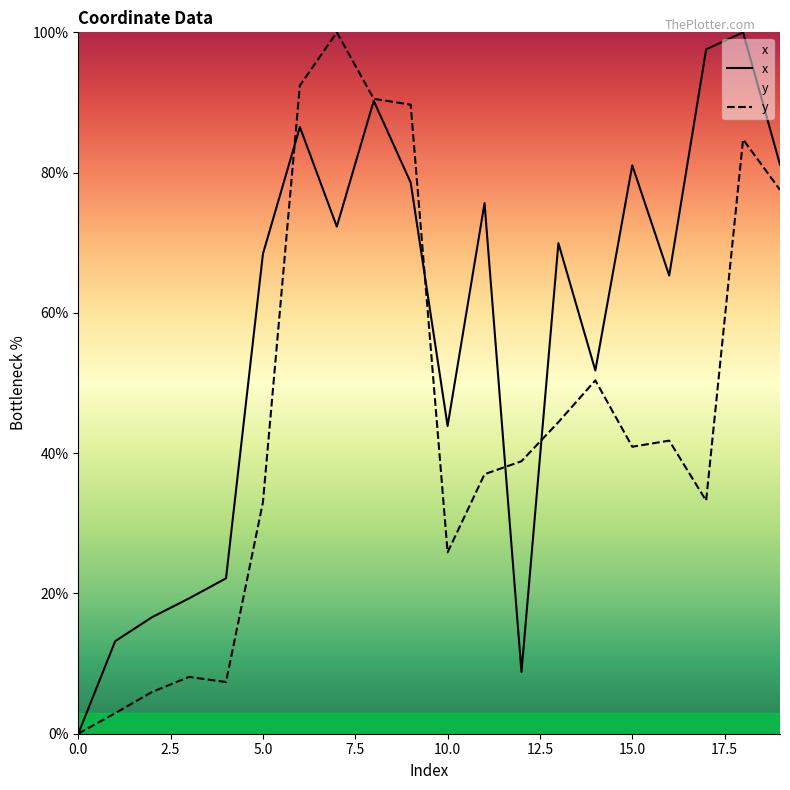

Rank the series by their average value, from highest to lowest.

x, y